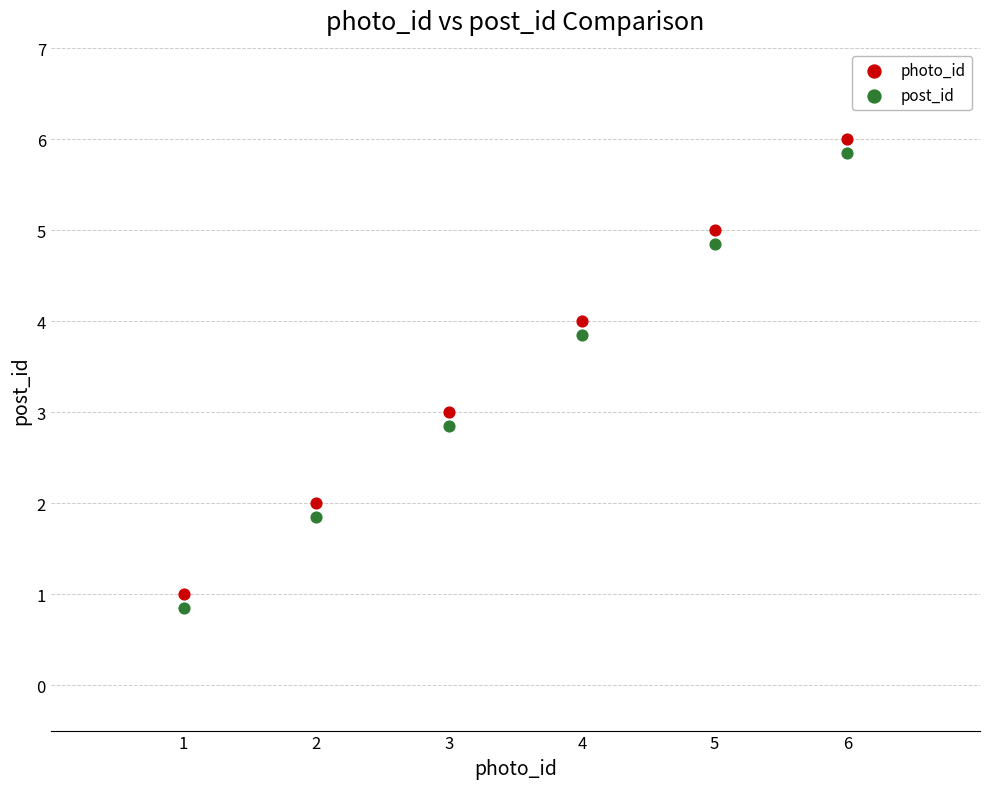

Across all data points, what is the average X value?

3.5